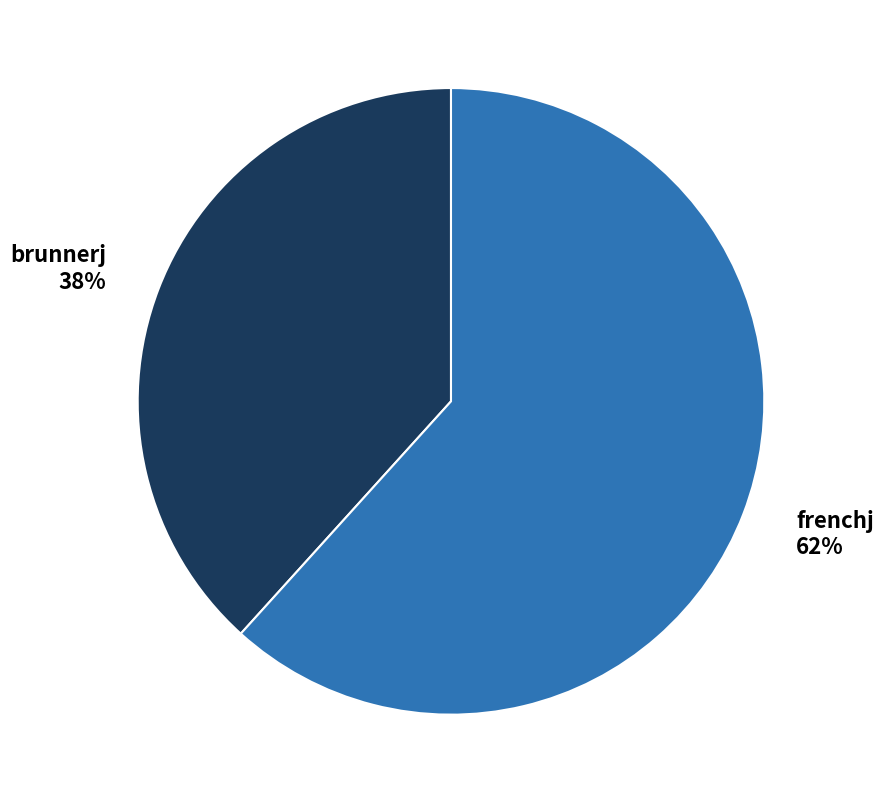

Does any single category account for the majority?

Yes